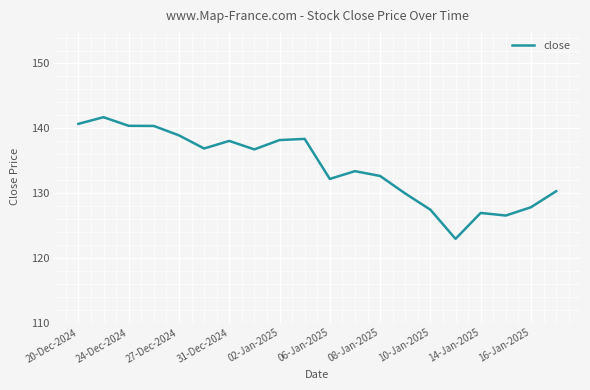

What is the greatest value displayed?

141.7